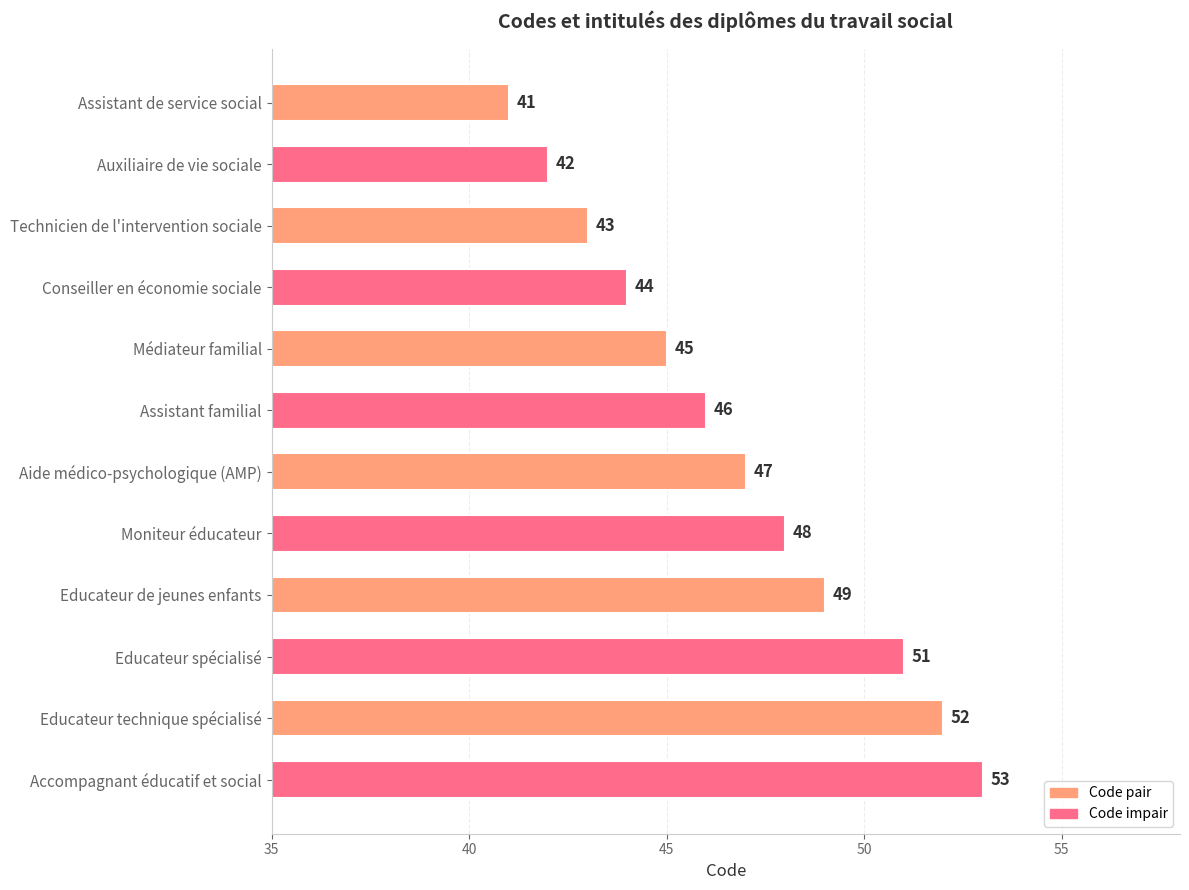

How many bars are there in total?

12